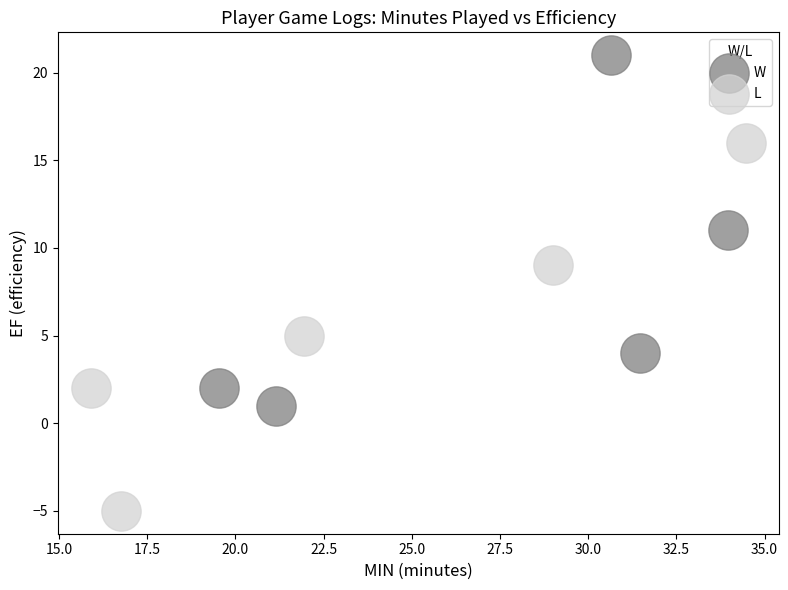

Which series reaches the minimum Y coordinate?

L